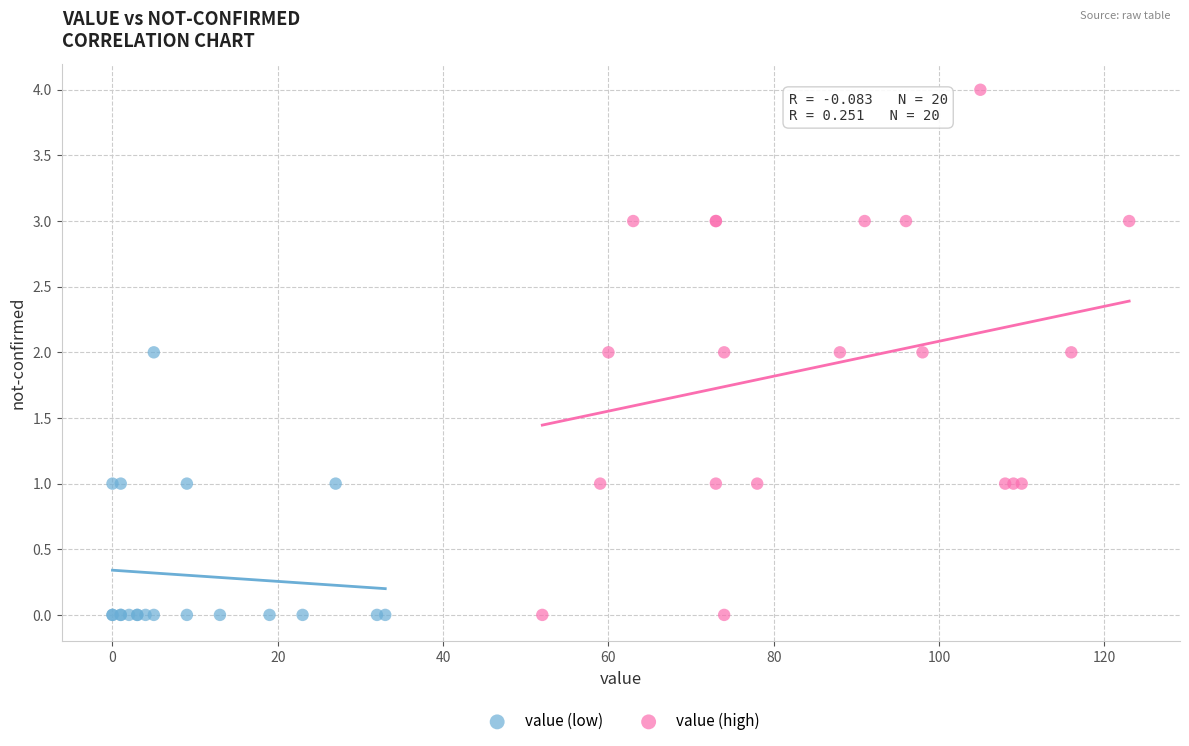

Which series has the largest Y range (max minus min)?

value (high)